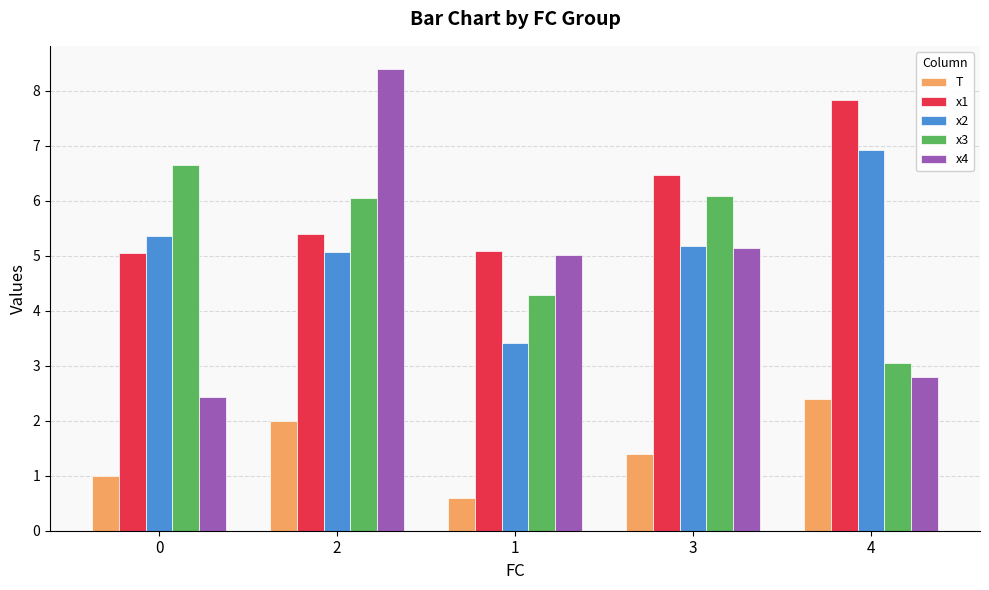

List the series in order of their peak value, highest first.

x4, x1, x2, x3, T